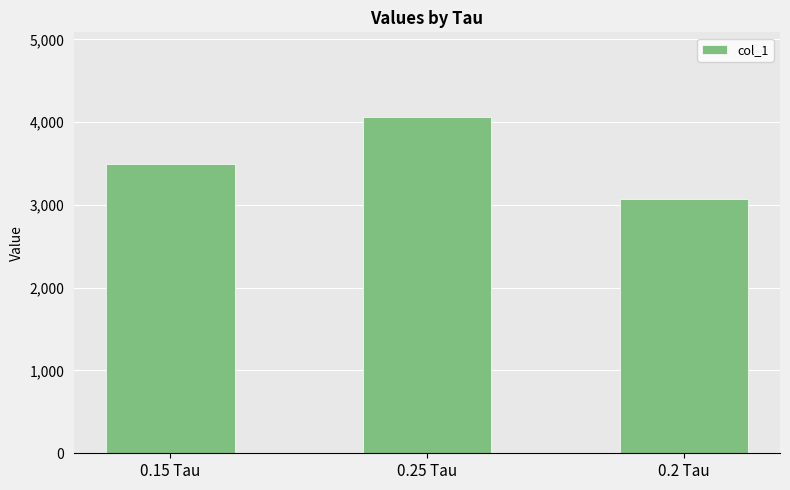

What is the label of the 1st bar from the right?

0.2 Tau